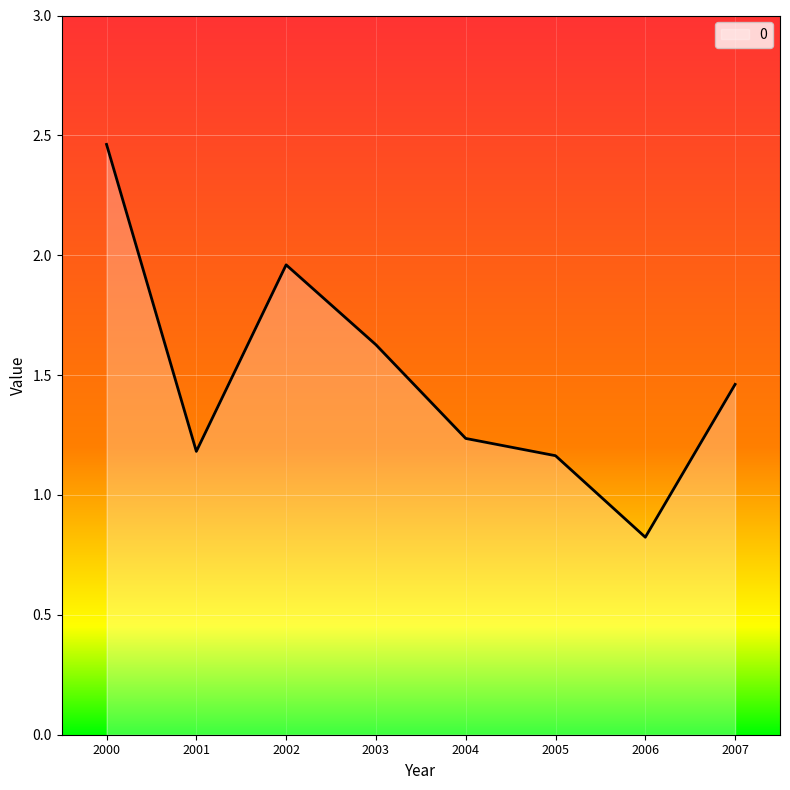

What is the change in value from 2000 to 2002?

-0.5